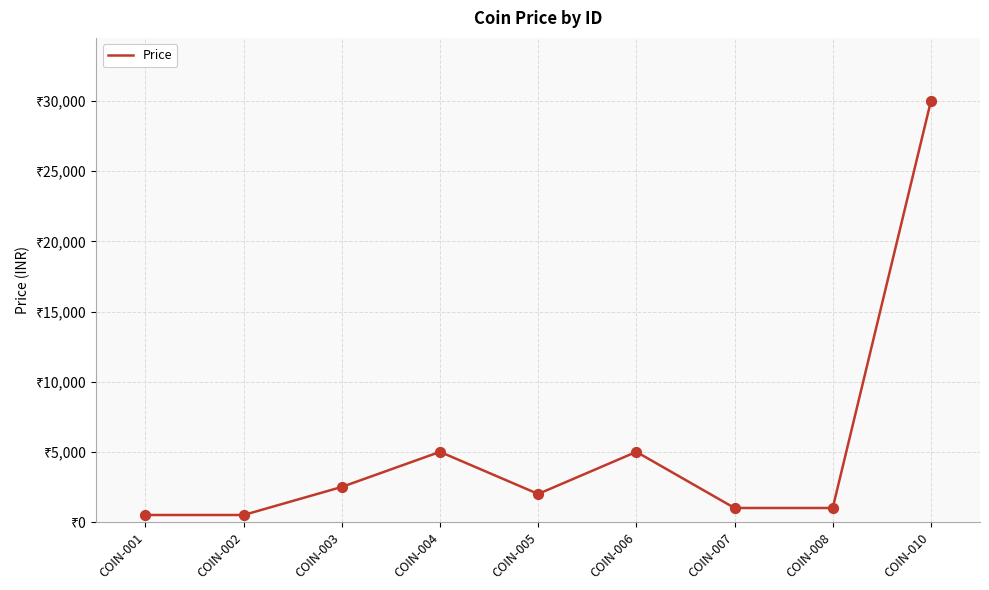

Between COIN-010 and COIN-006, which is larger?

COIN-010